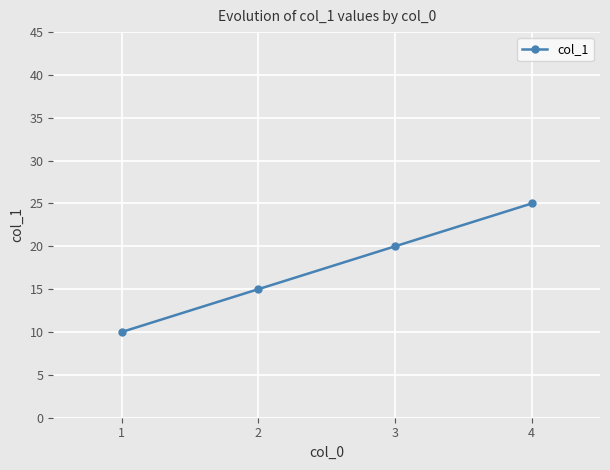

Approximately how many times larger is the value at 3 compared to 4?

0.8